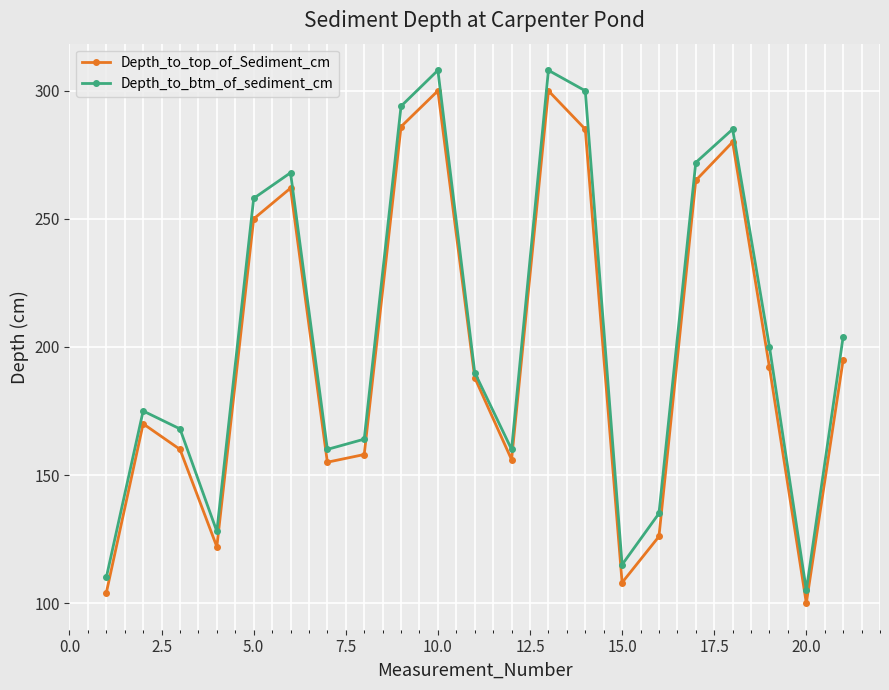

What is the maximum value shown in the chart?

308